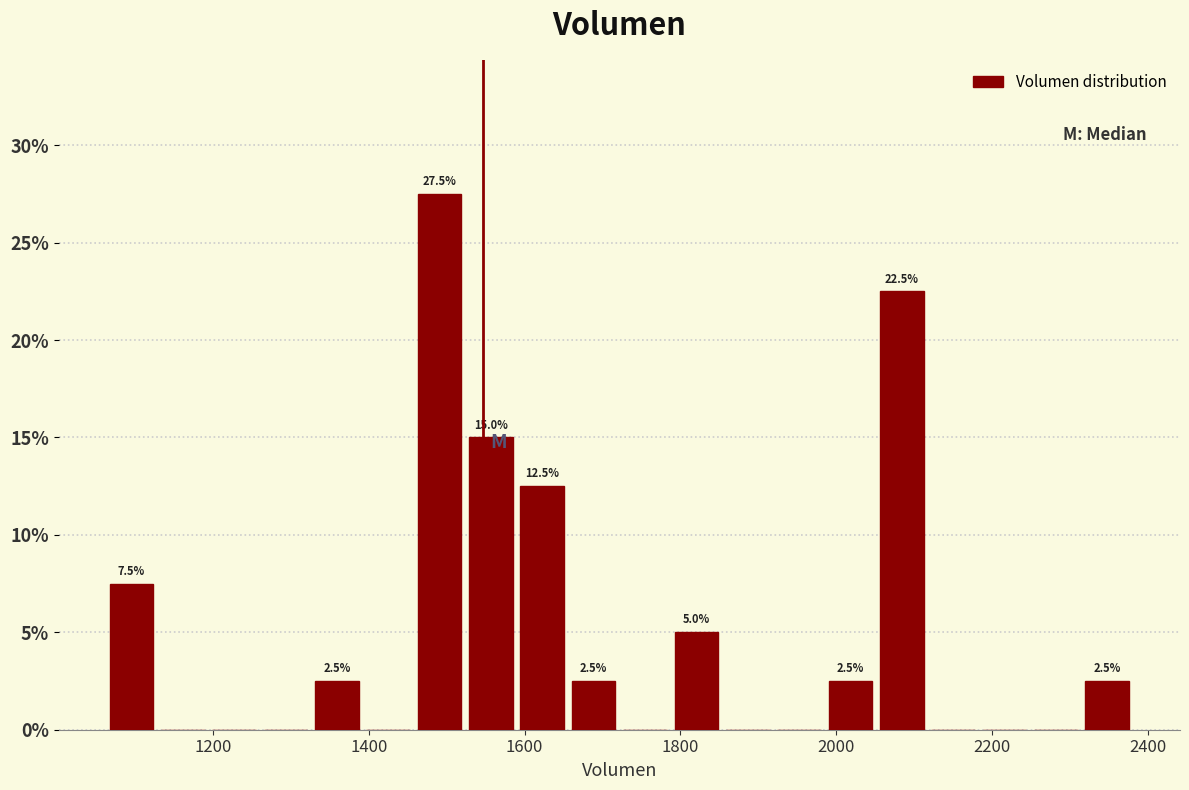

Around what value on the x-axis is the tallest bar? Give the approximate position of its centre, as read against the axis.

1500